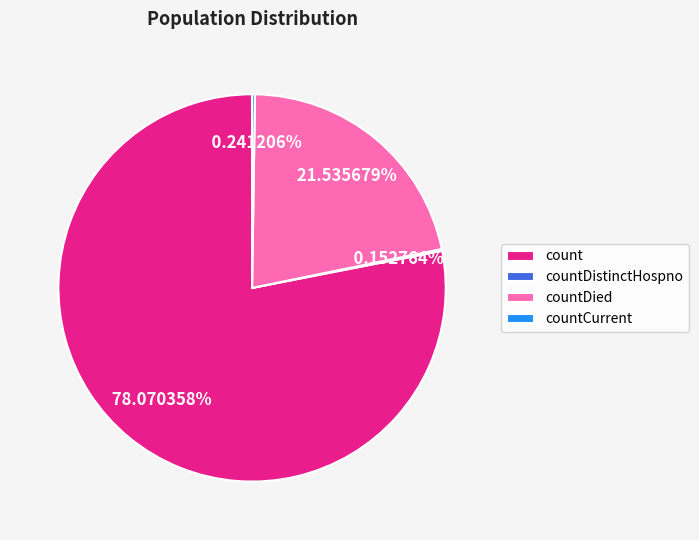

Which category accounts for the majority?

count